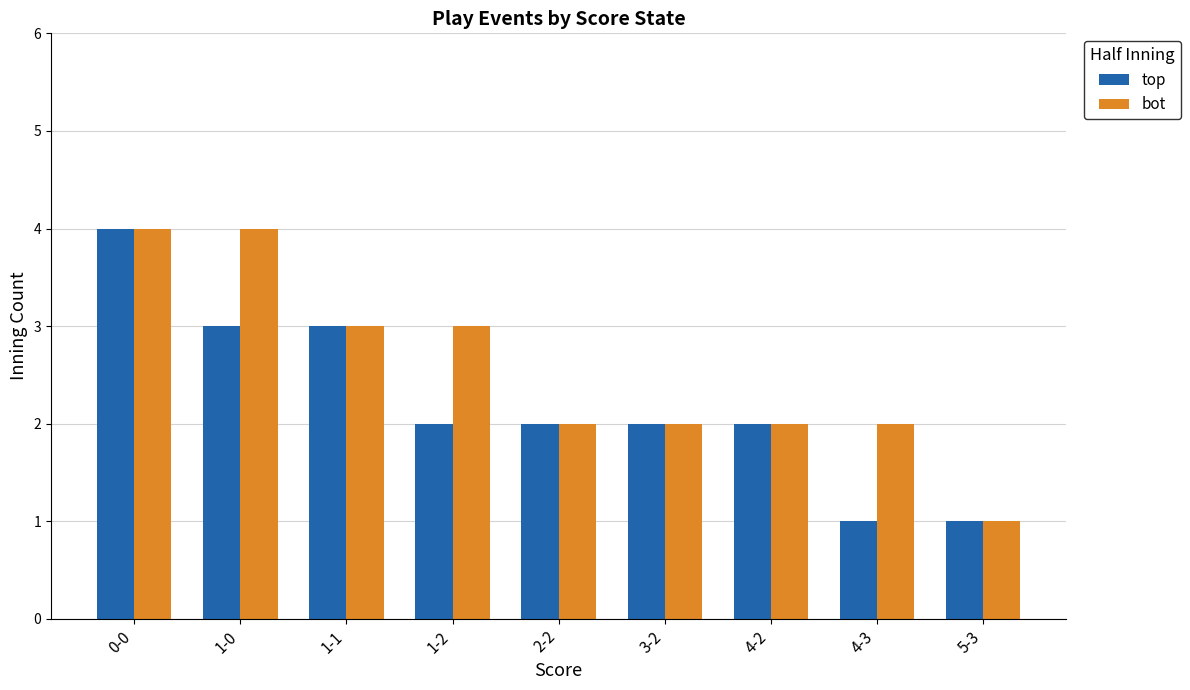

List the series in order of their overall mean, highest first.

bot, top